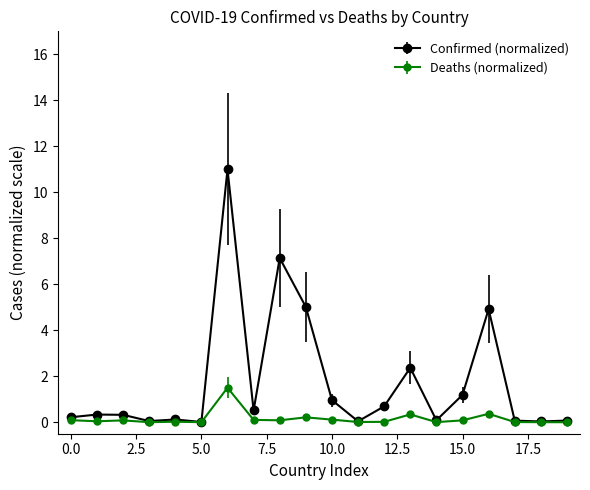

What is the maximum value for Confirmed (normalized)?

11.0